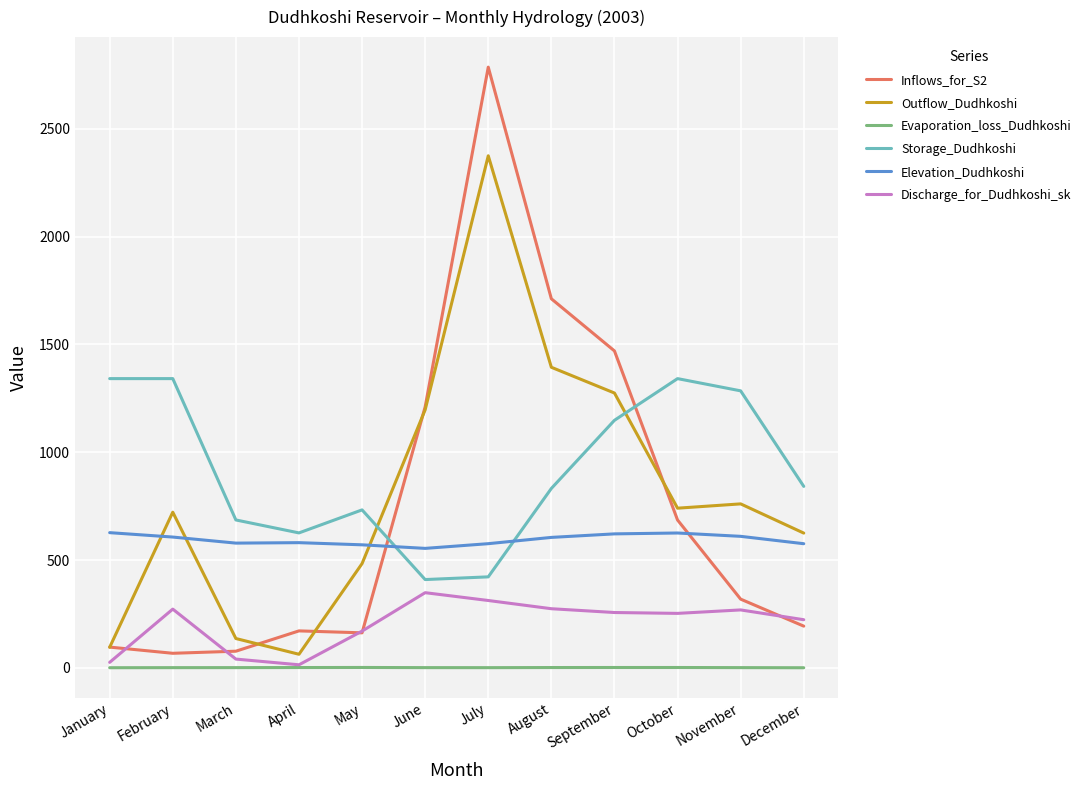

At which category is the sum across all series the highest?

July